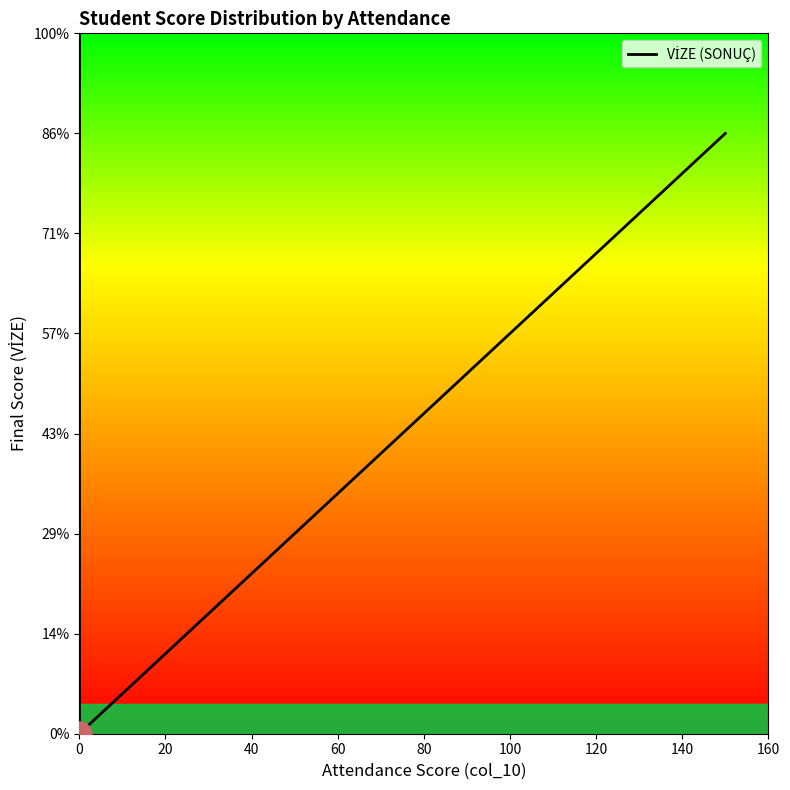

Is this an area chart (filled region under the line)?

Yes